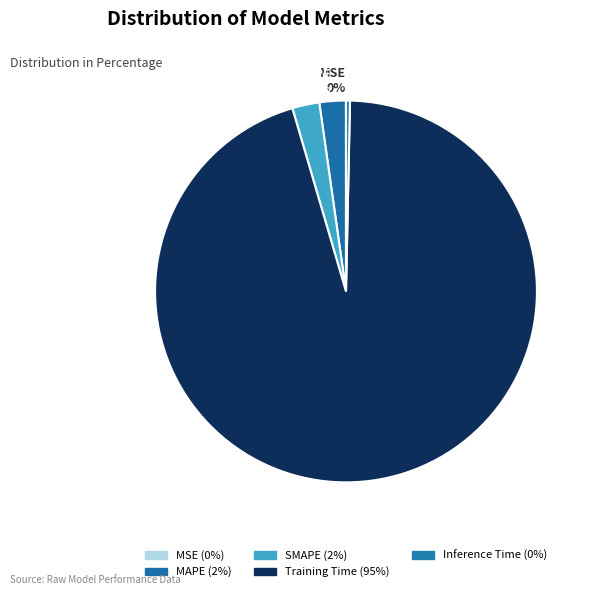

The Training Time slice represents 95% of the pie. True or false?

True